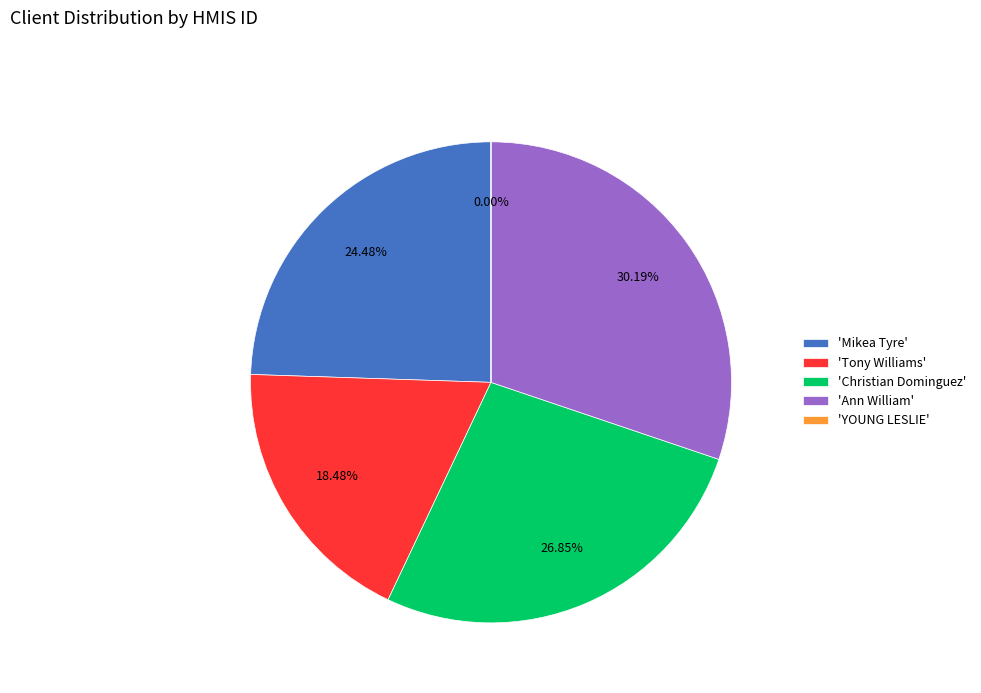

Which category has the biggest portion of the pie?

'Ann William'